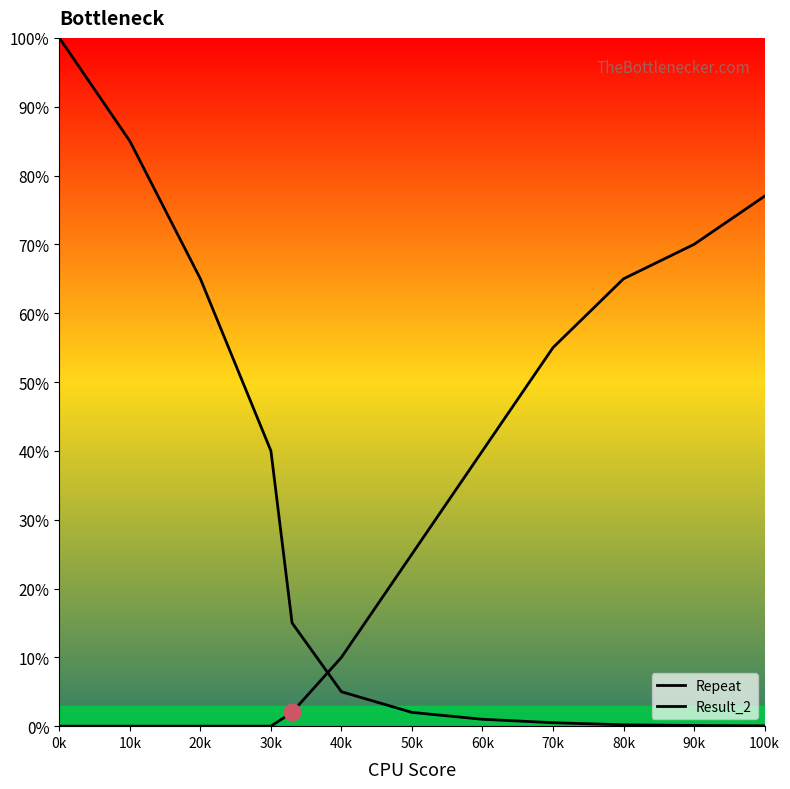

Is this an area chart (filled region under the line)?

No